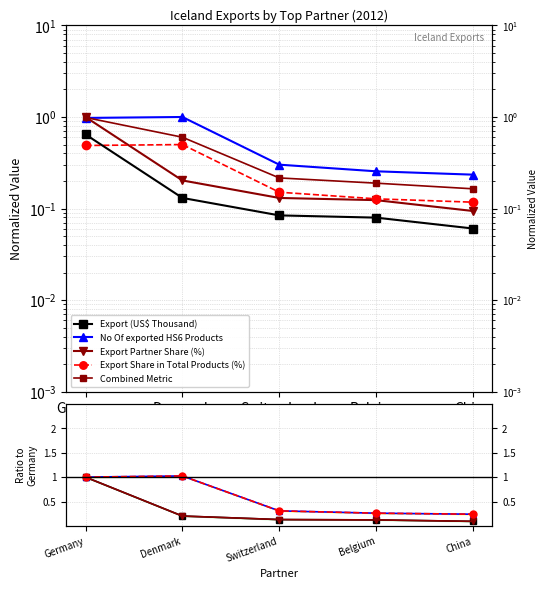

Which has a higher value, Denmark or Switzerland?

Denmark